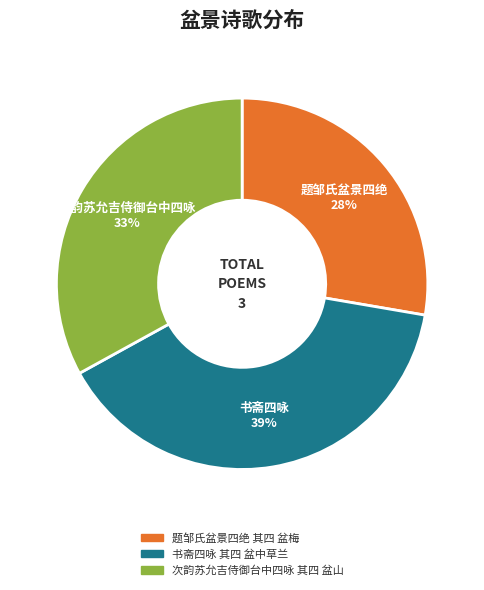

Which has a higher value, 题邹氏盆景四绝 其四 盆梅 or 次韵苏允吉侍御台中四咏 其四 盆山?

次韵苏允吉侍御台中四咏 其四 盆山